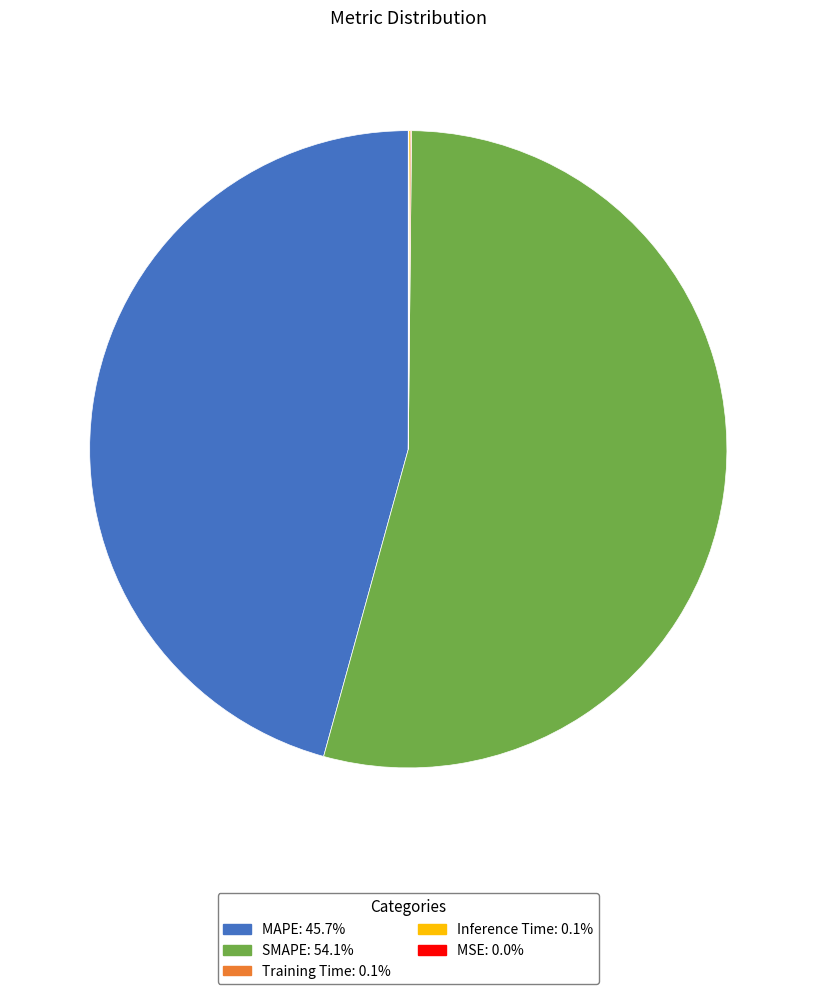

What is the majority slice?

SMAPE